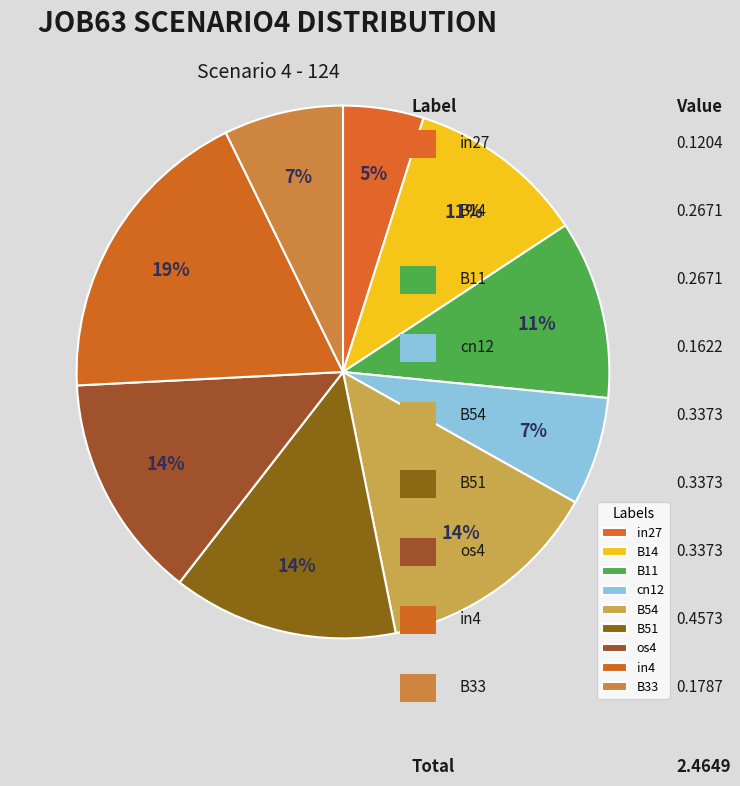

Which slice is the largest?

in4